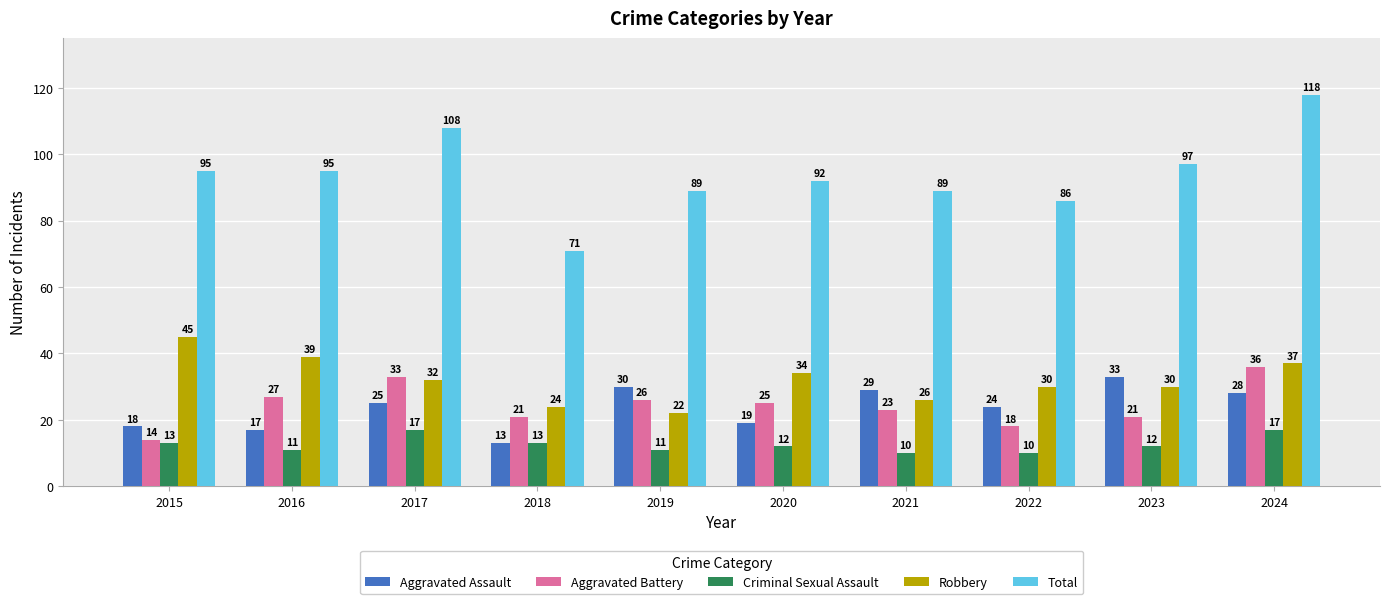

How many bars are there in total?

50